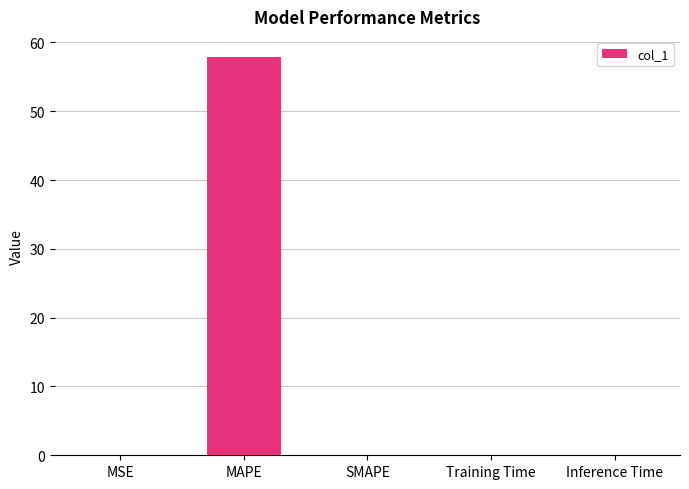

Which has a higher value, MSE or MAPE?

MAPE